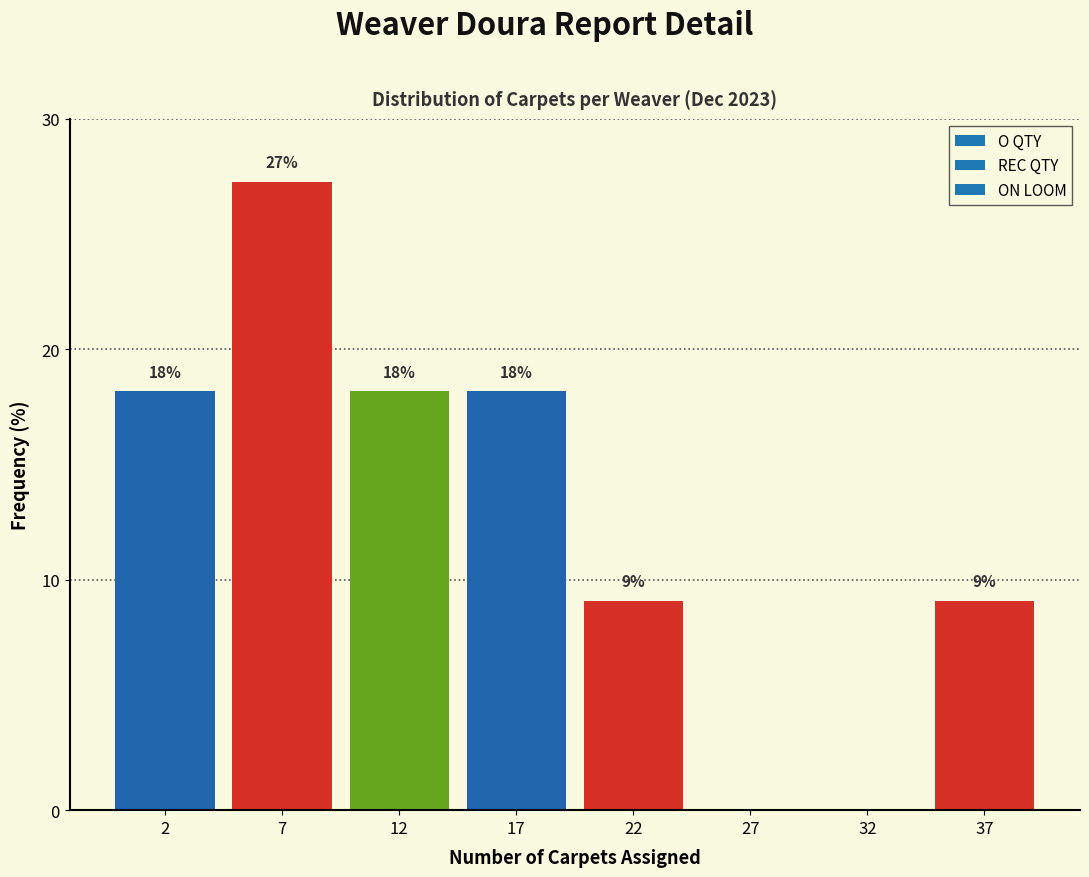

Are the bars horizontal?

No